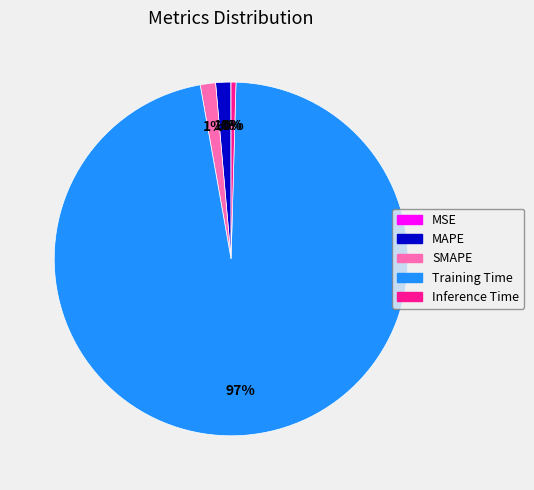

Is the sum of MAPE and SMAPE greater than half?

No